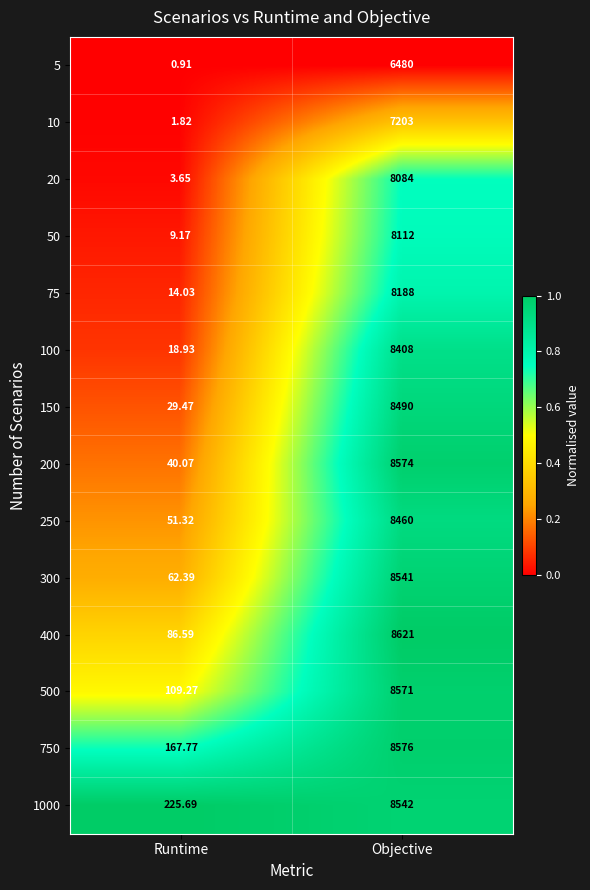

At which category is the sum across all series the highest?

Objective